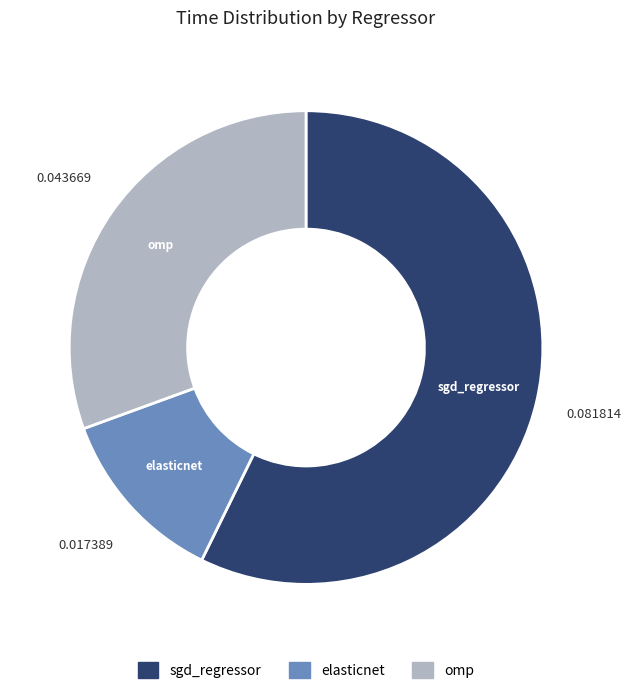

How many slices are in this pie chart?

3